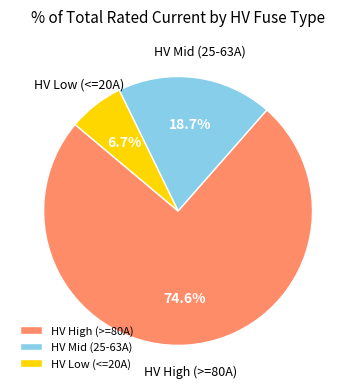

What is the total percentage of HV High (>=80A) and HV Mid (25-63A)?

93.3%